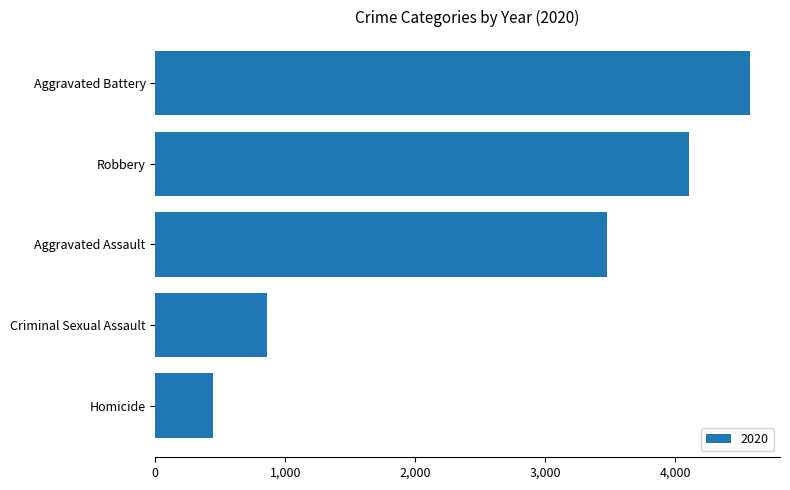

At which category does the chart reach its minimum across all series?

Homicide